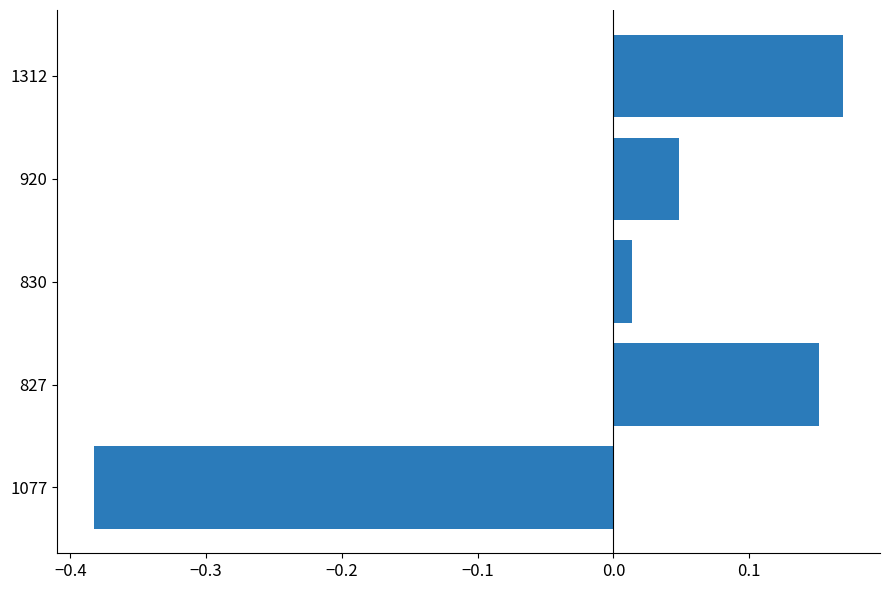

What is the change in value from 830 to 1312?

+0.2